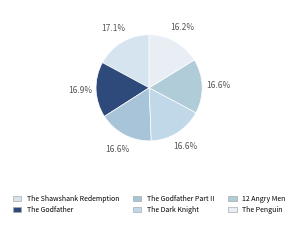

Count the number of slices in the pie.

6